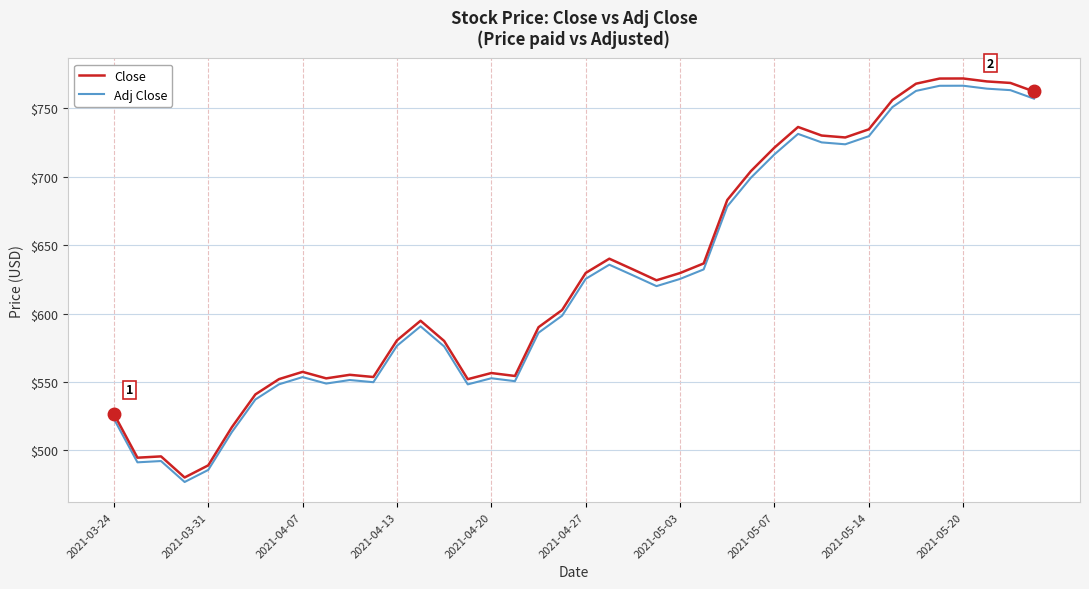

True or false: Adj Close and Close cross at least once.

False